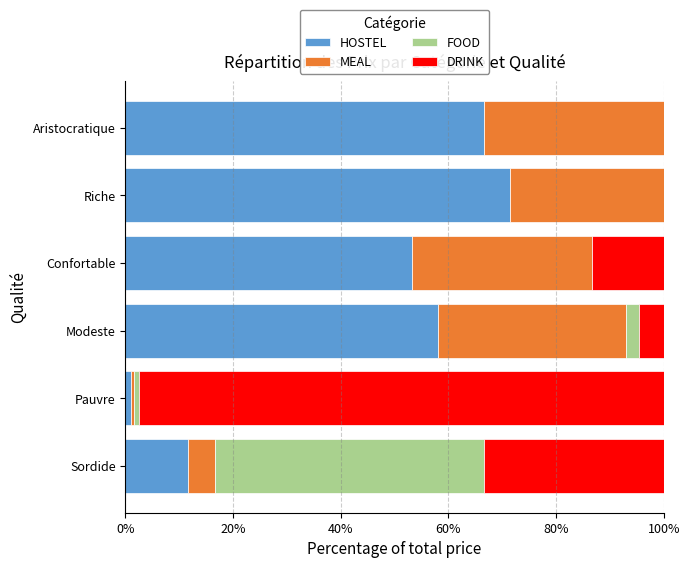

What value does the HOSTEL series have at Aristocratique?

66.7